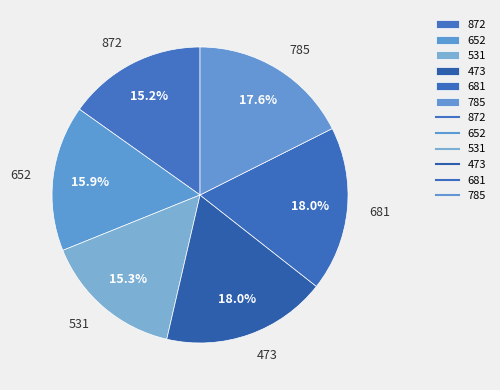

How many segments does this pie chart have?

6